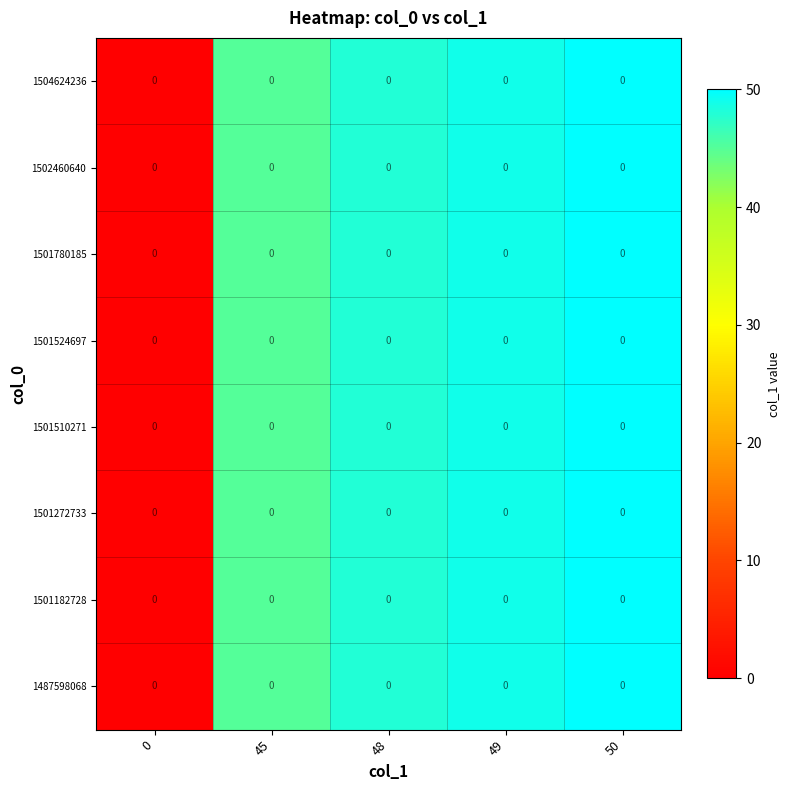

Count the number of categories in the chart.

5